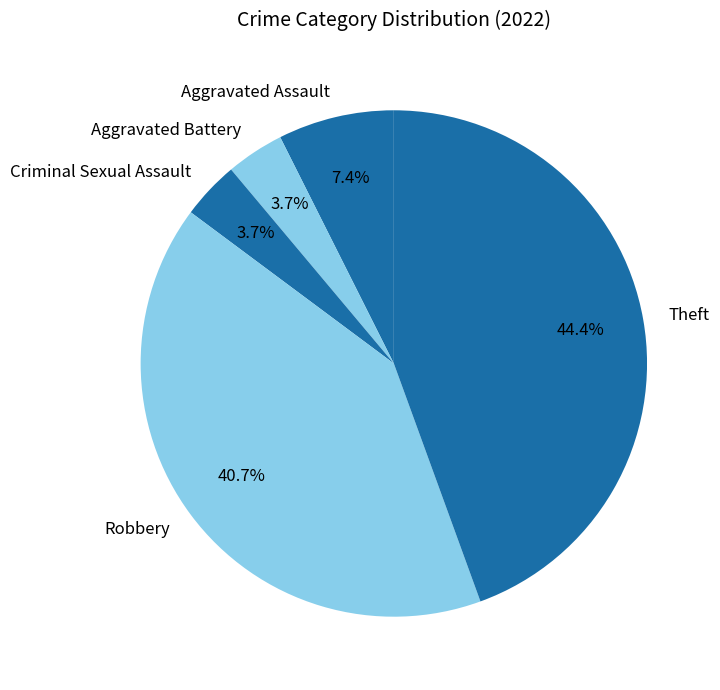

Which has a higher value, Theft or Robbery?

Theft